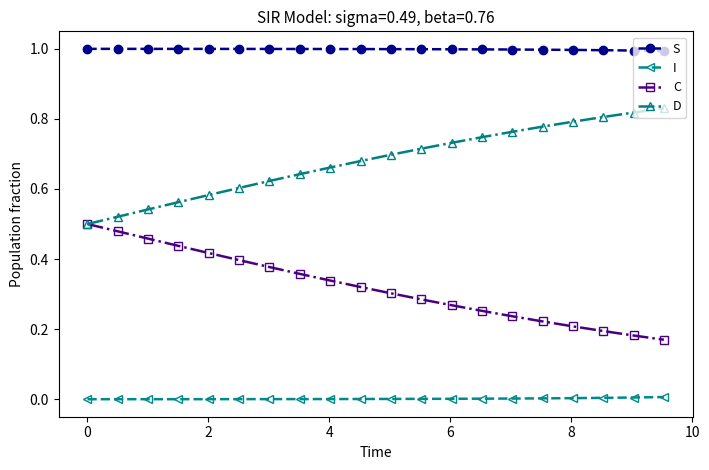

What is the highest value of the S series?

1.0